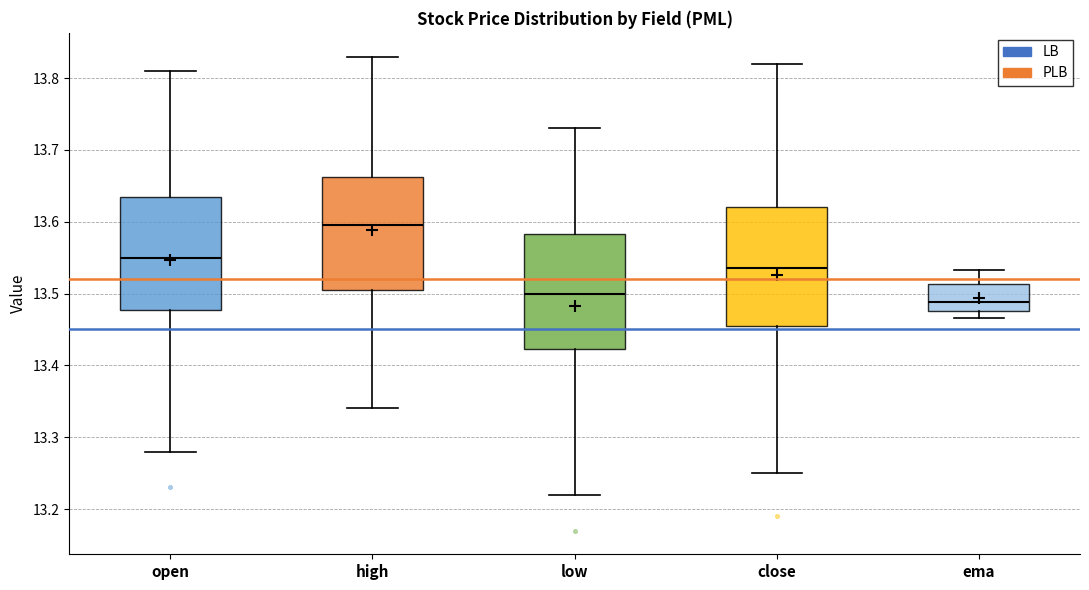

Reading left to right, transcribe this box plot: for each box, give where its median line is, the range the box spans, and where its two whiskers end, as read against the y-axis. The values are not printed on the chart, so give them approximately, as read against the axis.

open: median 13.55, box 13.48 to 13.64, whiskers 13.28 to 13.81
high: median 13.60, box 13.51 to 13.66, whiskers 13.34 to 13.83
low: median 13.50, box 13.42 to 13.58, whiskers 13.22 to 13.73
close: median 13.54, box 13.46 to 13.62, whiskers 13.25 to 13.82
ema: median 13.49, box 13.48 to 13.51, whiskers 13.47 to 13.53